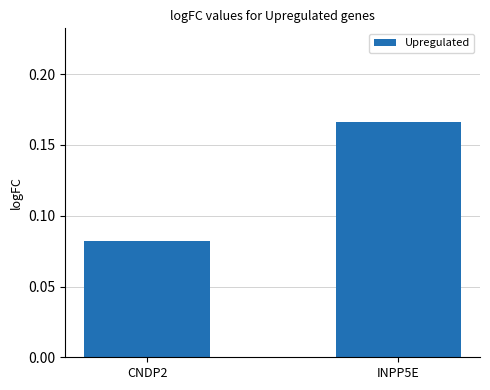

List the labels in order of value, largest first.

INPP5E, CNDP2